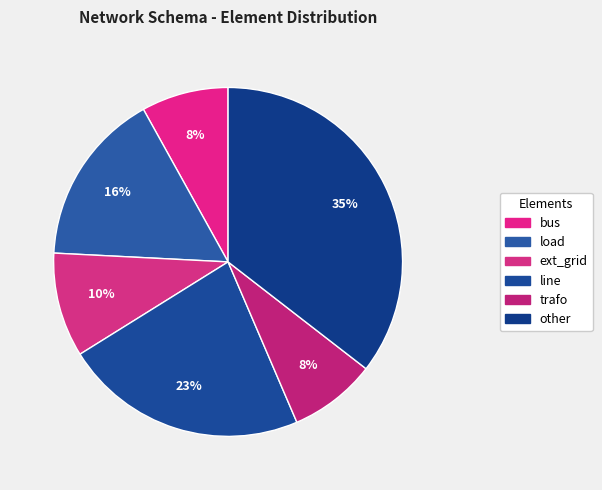

Does any single category account for the majority?

No